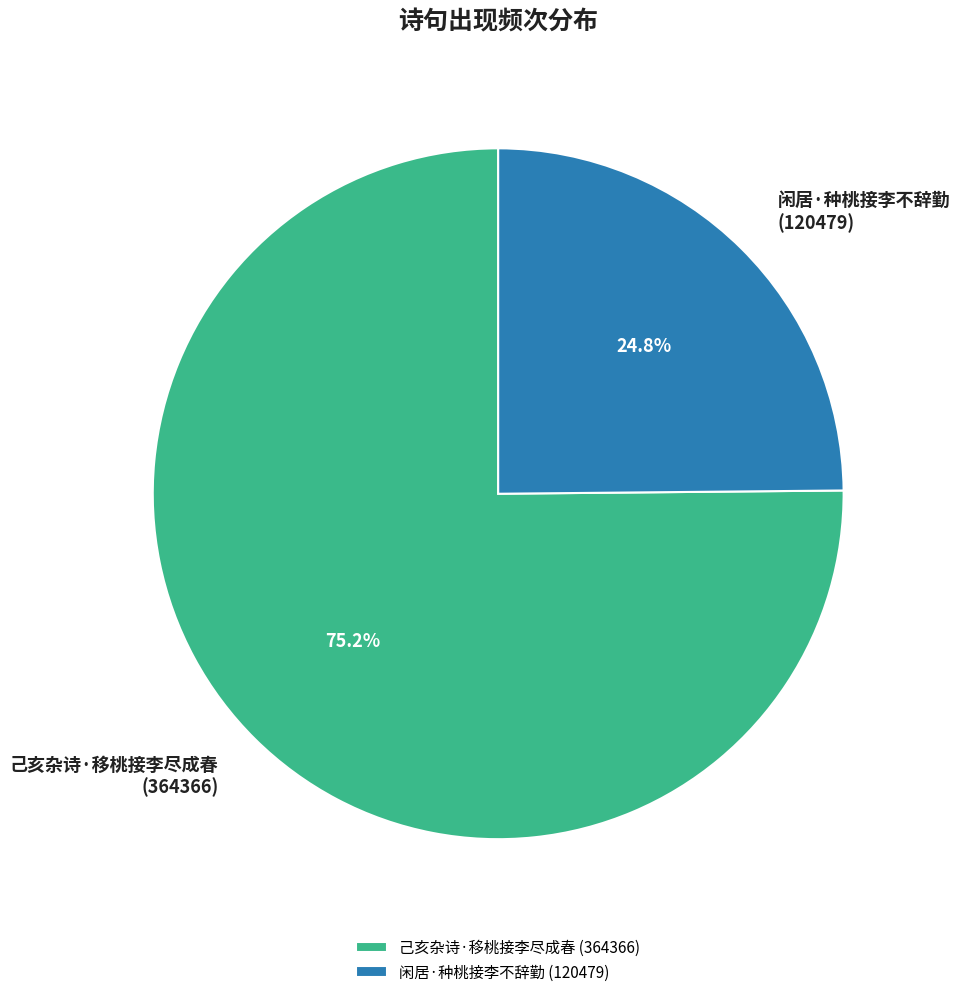

Is 闲居·种桃接李不辞勤 the majority of the pie?

No